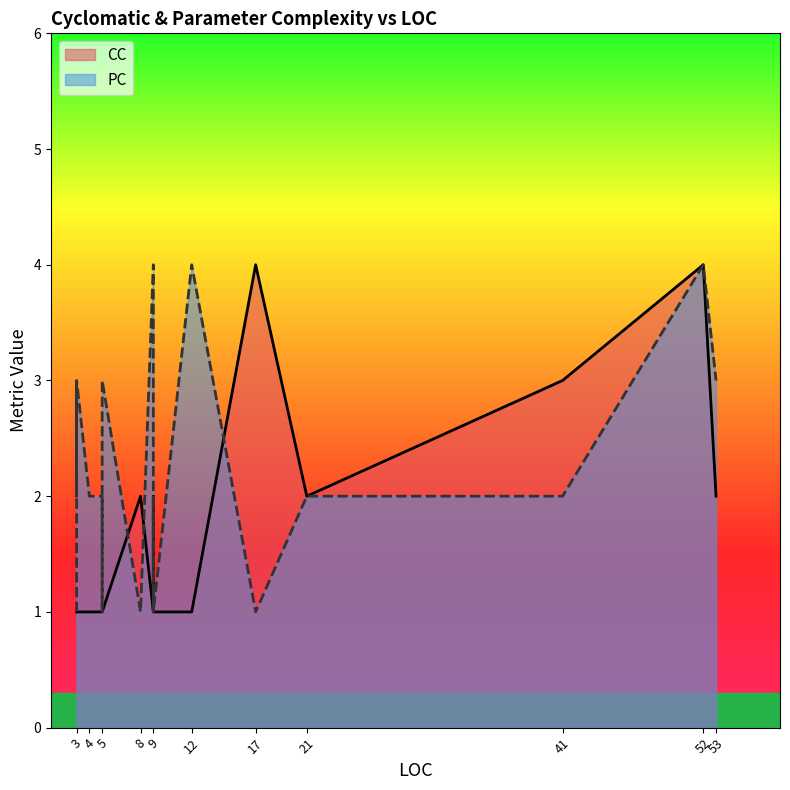

At which label is PC closest to 2?

4